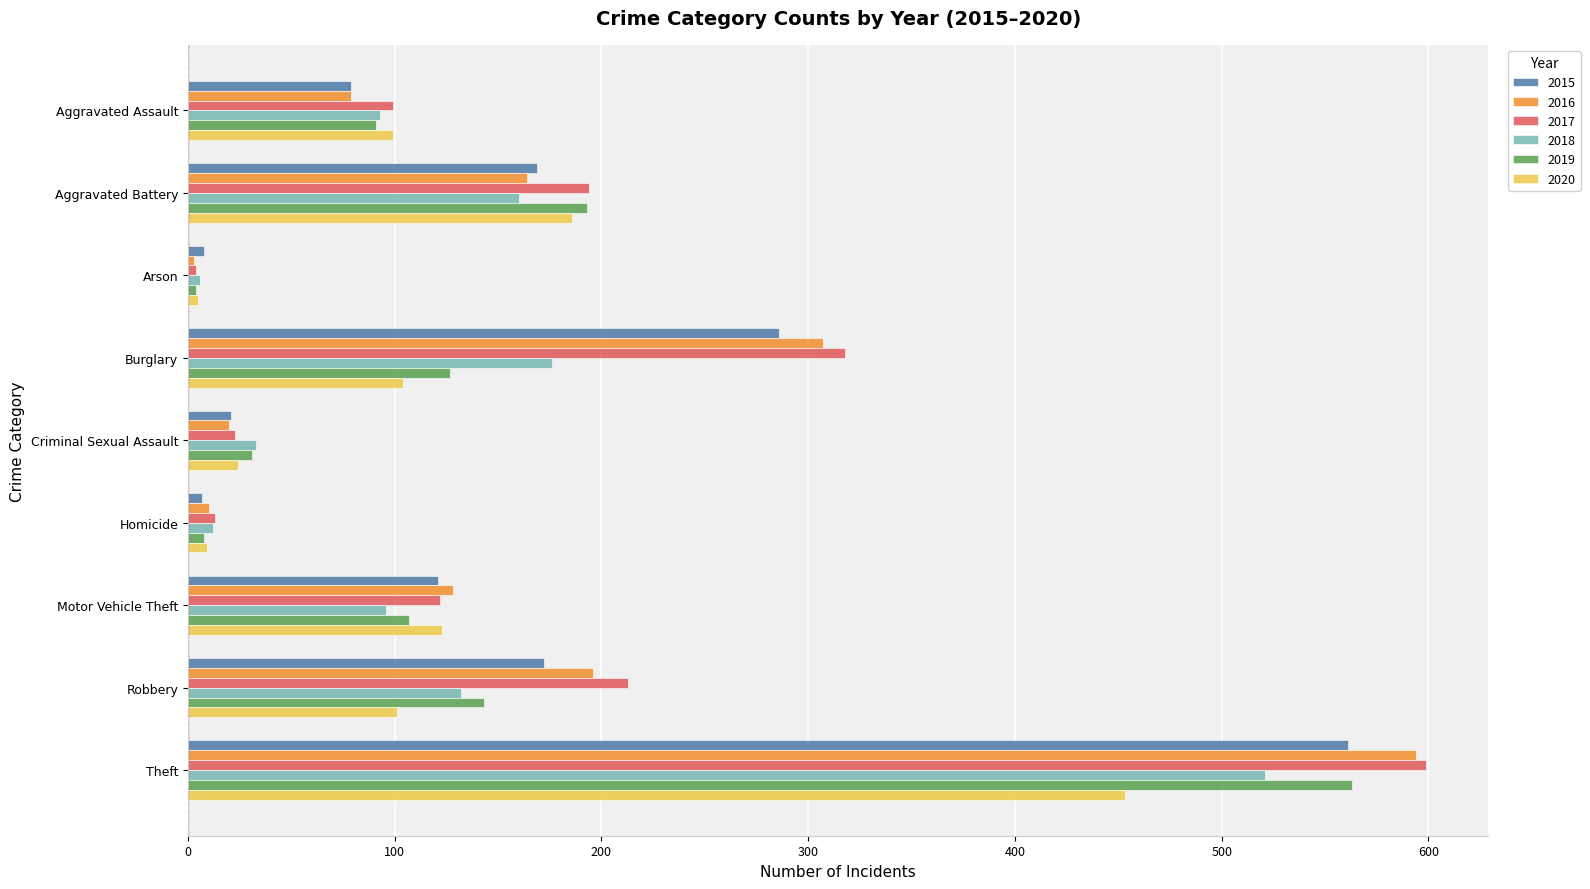

What is the sum of all 2015 values?

1424